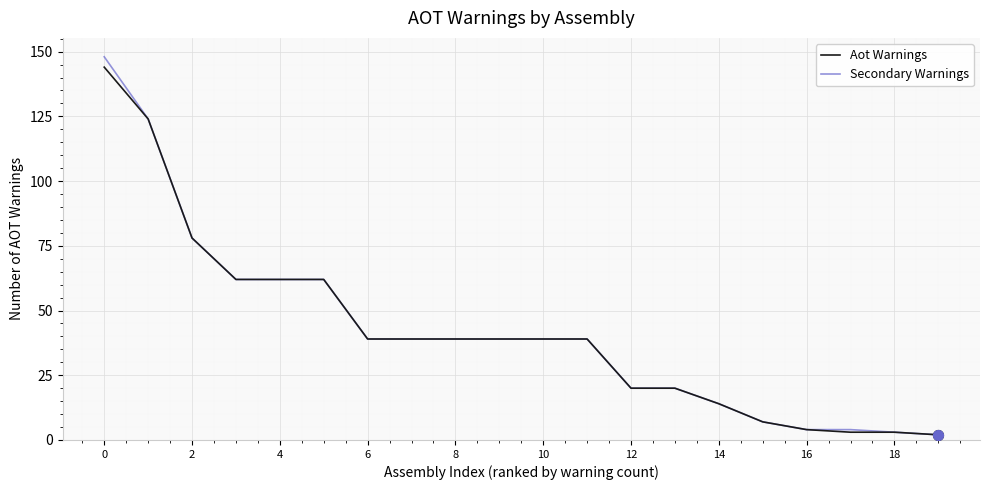

Which series has the largest range (max minus min)?

Secondary Warnings